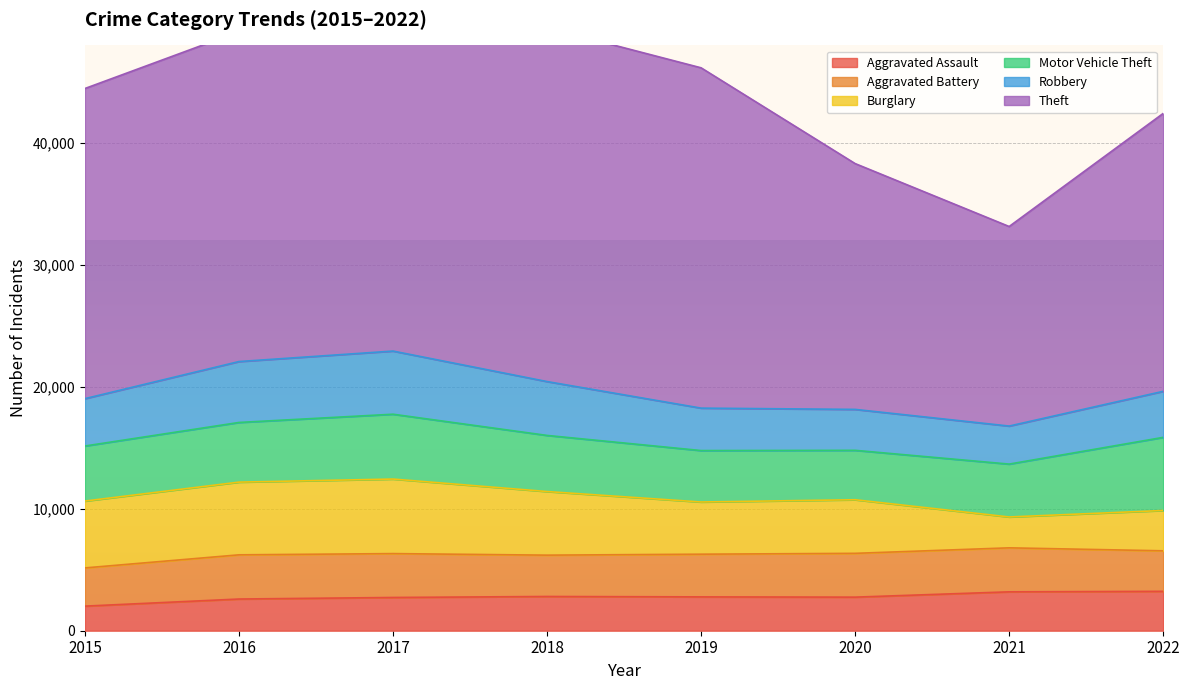

Count the number of categories in the chart.

8